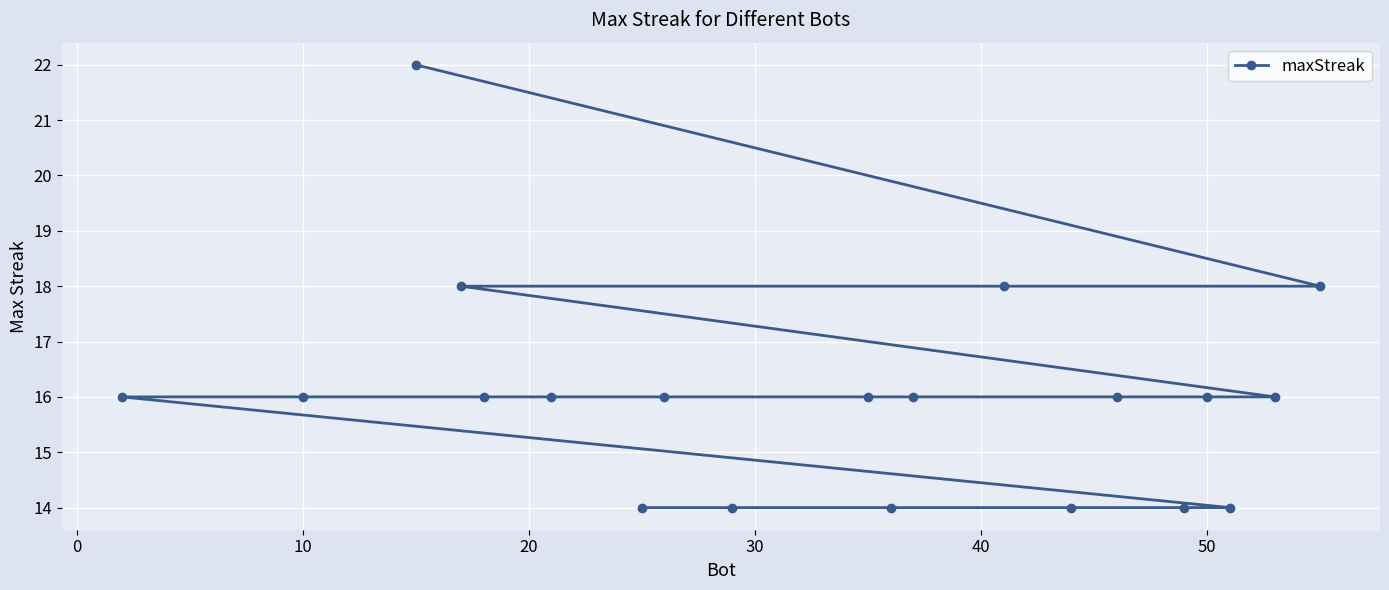

What is the greatest value displayed?

22